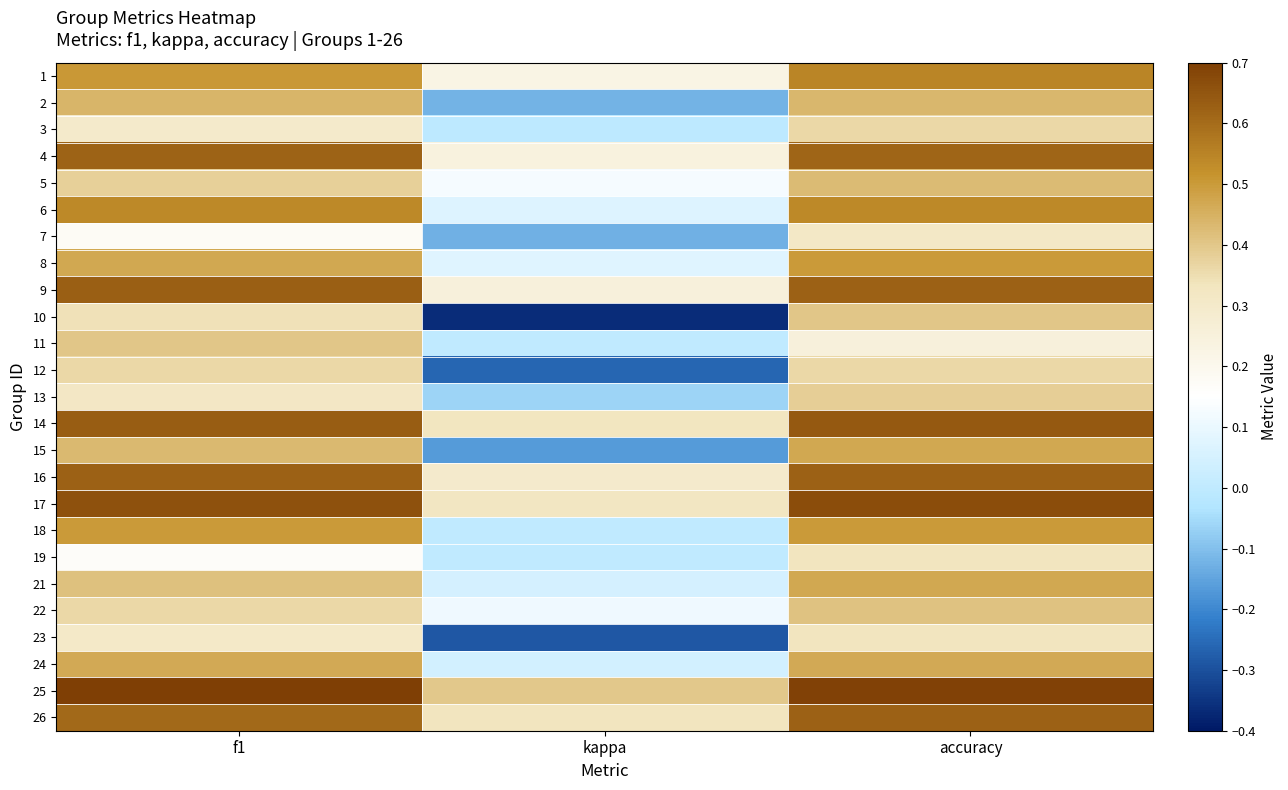

How many series are shown in this chart?

25